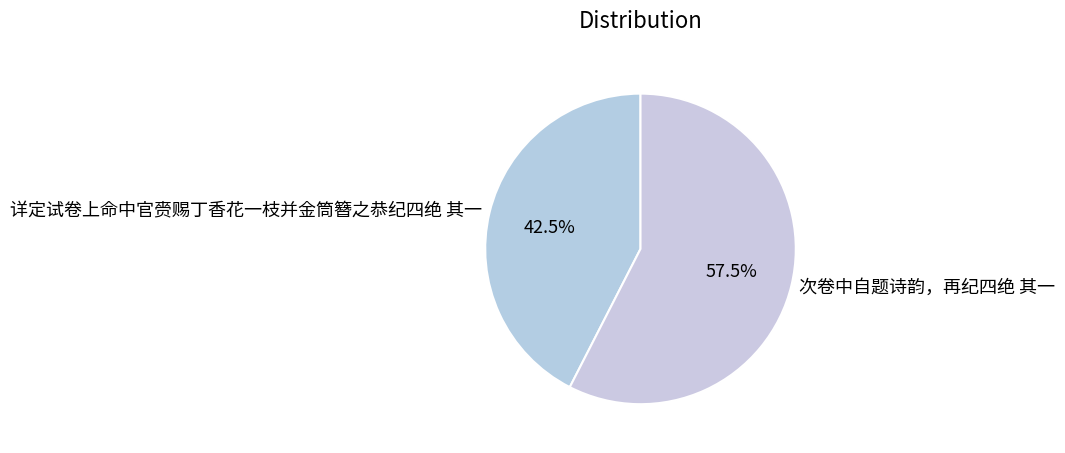

Count the number of slices in the pie.

2